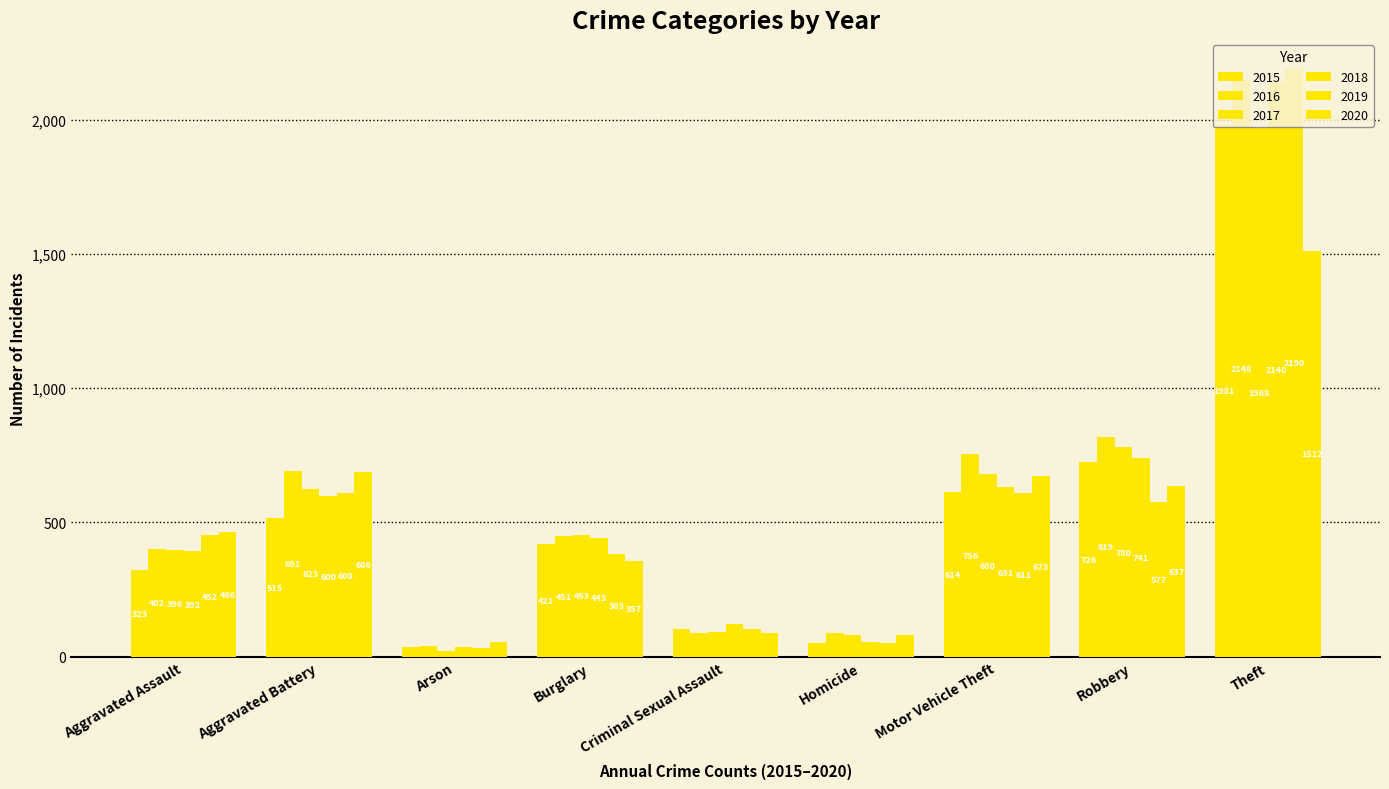

True or false: 2018 has a value of 443 at Burglary.

True